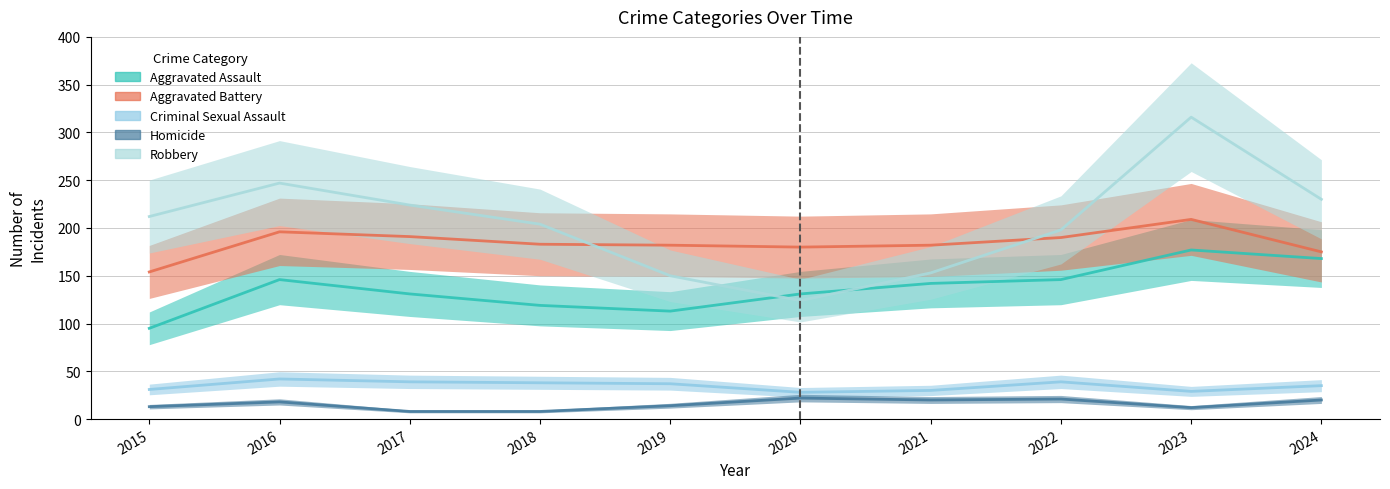

The Aggravated Battery series shows 196 at 2016. True or false?

True